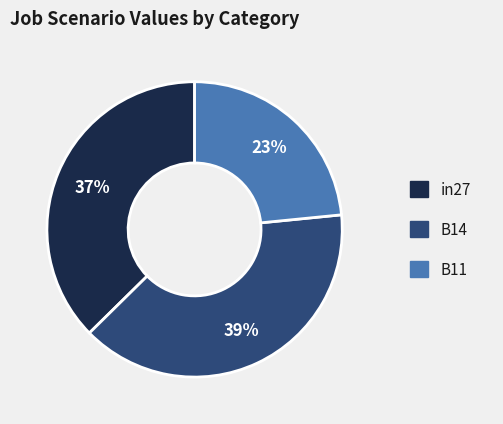

What is the smallest slice in the pie chart?

B11